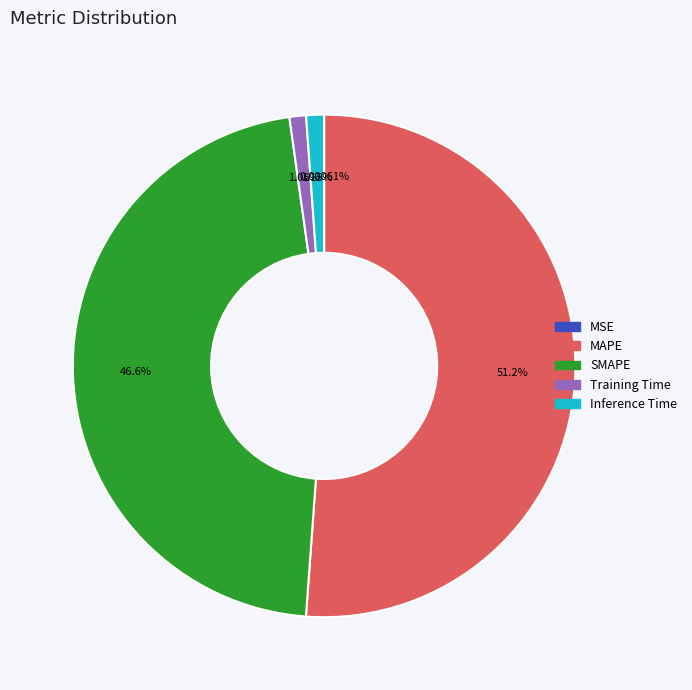

Is the sum of Training Time and SMAPE greater than half?

No